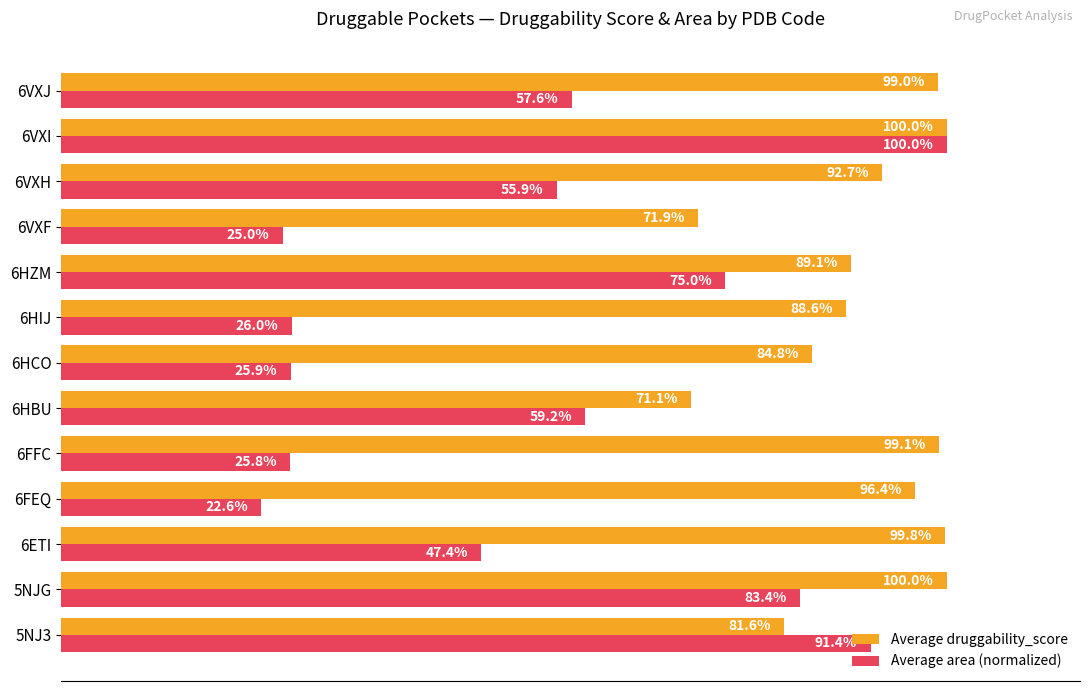

What are all the series names shown in the legend?

Average druggability_score, Average area (normalized)